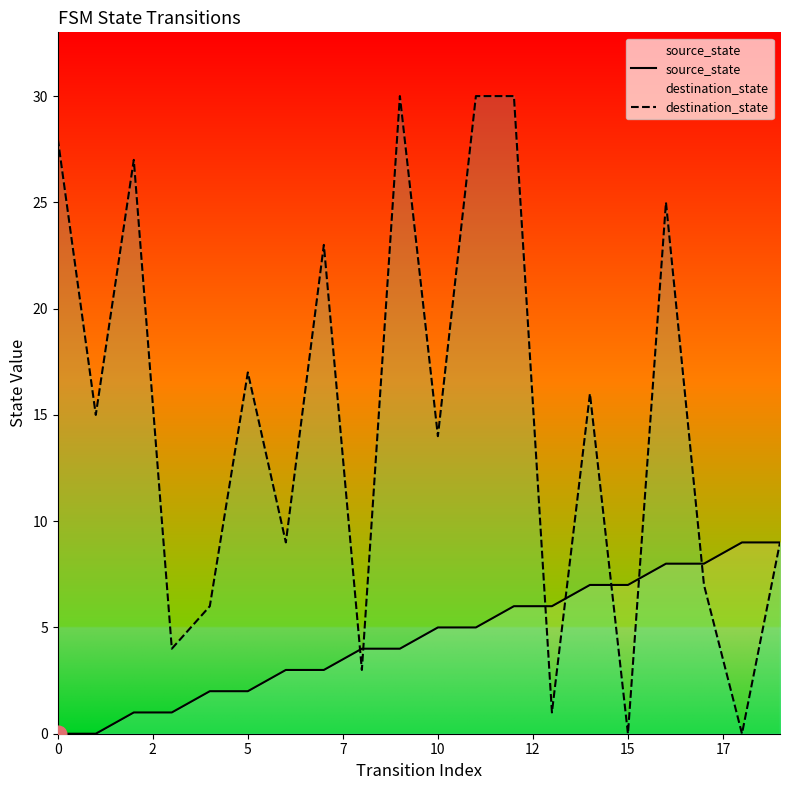

Rank the series by their average value, from highest to lowest.

destination_state, source_state